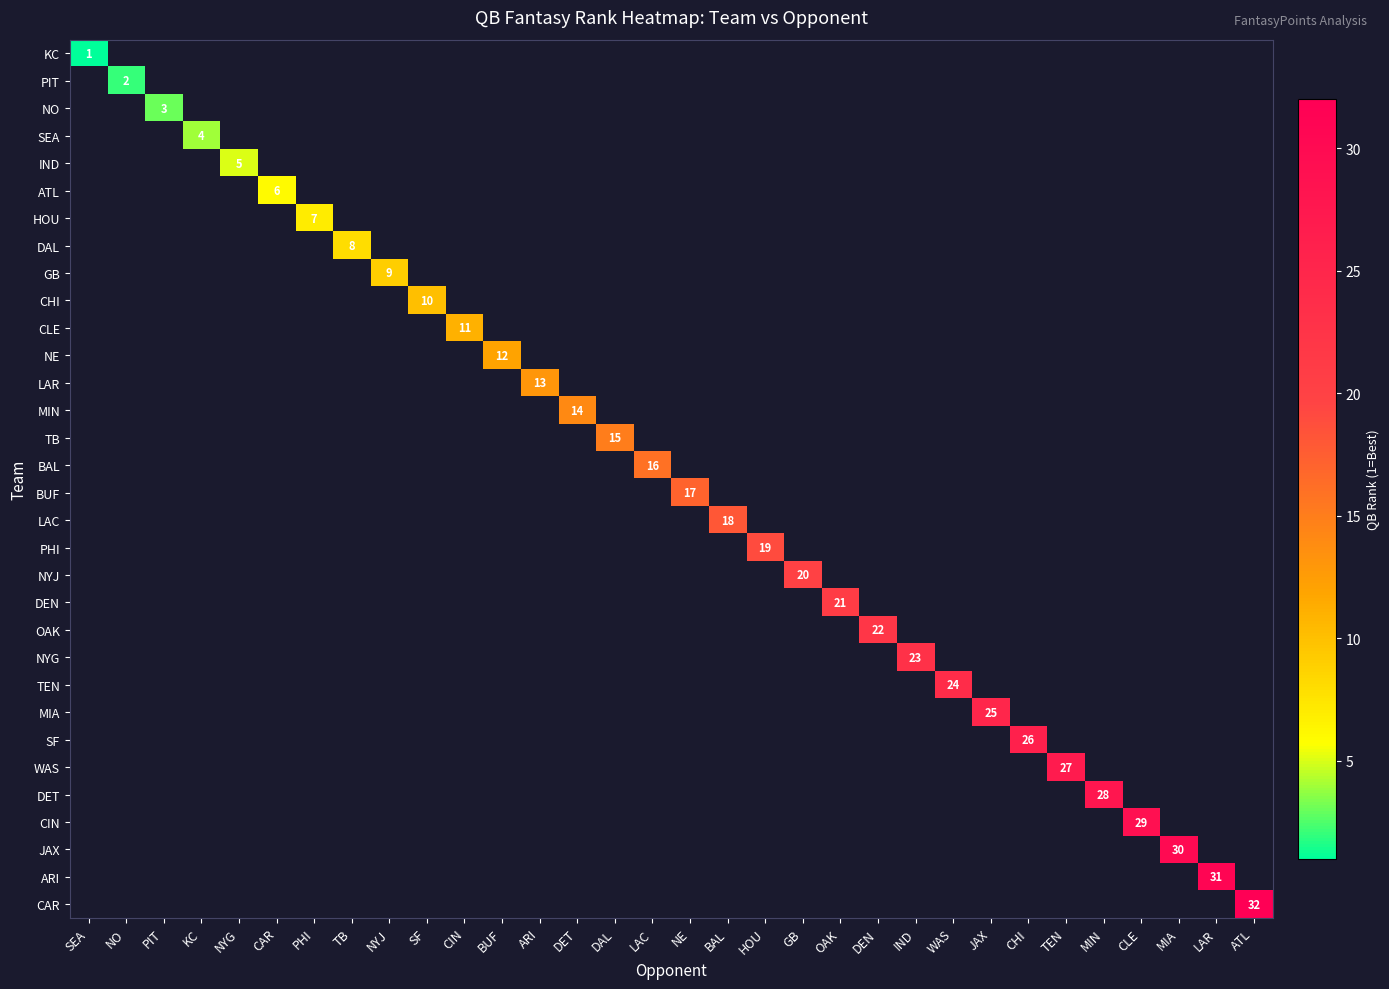

Which series has the largest range (max minus min)?

KC